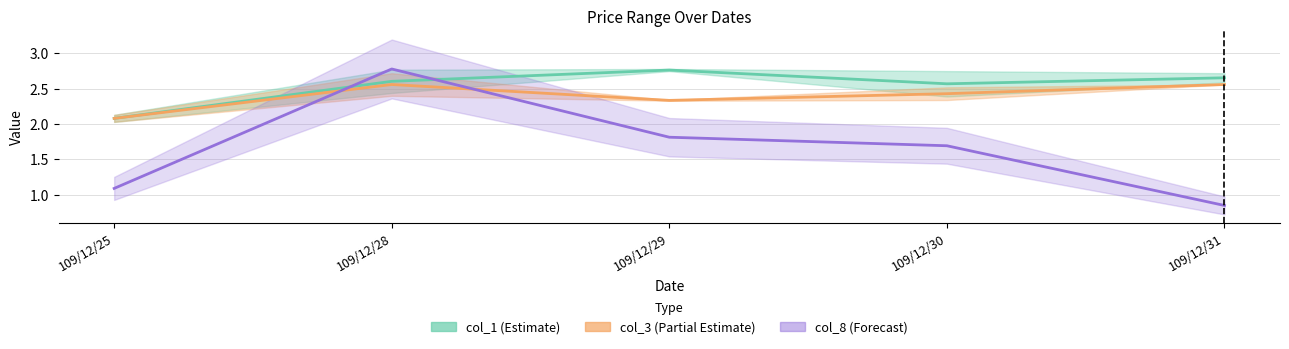

Reading left to right, transcribe all the data shown in this chart.

col_1 (Estimate): 109/12/25=2.1	109/12/28=2.6	109/12/29=2.8	109/12/30=2.6	109/12/31=2.7
col_3 (Partial Estimate): 109/12/25=2.1	109/12/28=2.6	109/12/29=2.3	109/12/30=2.4	109/12/31=2.6
col_8 (Forecast): 109/12/25=1.1	109/12/28=2.8	109/12/29=1.8	109/12/30=1.7	109/12/31=0.8